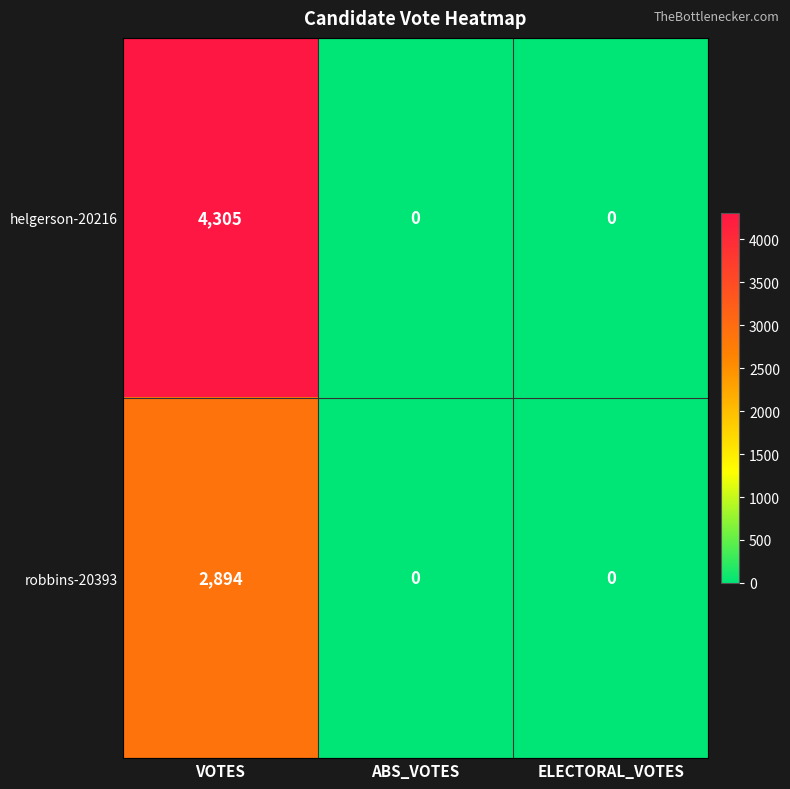

At which label does helgerson-20216 reach its peak?

VOTES